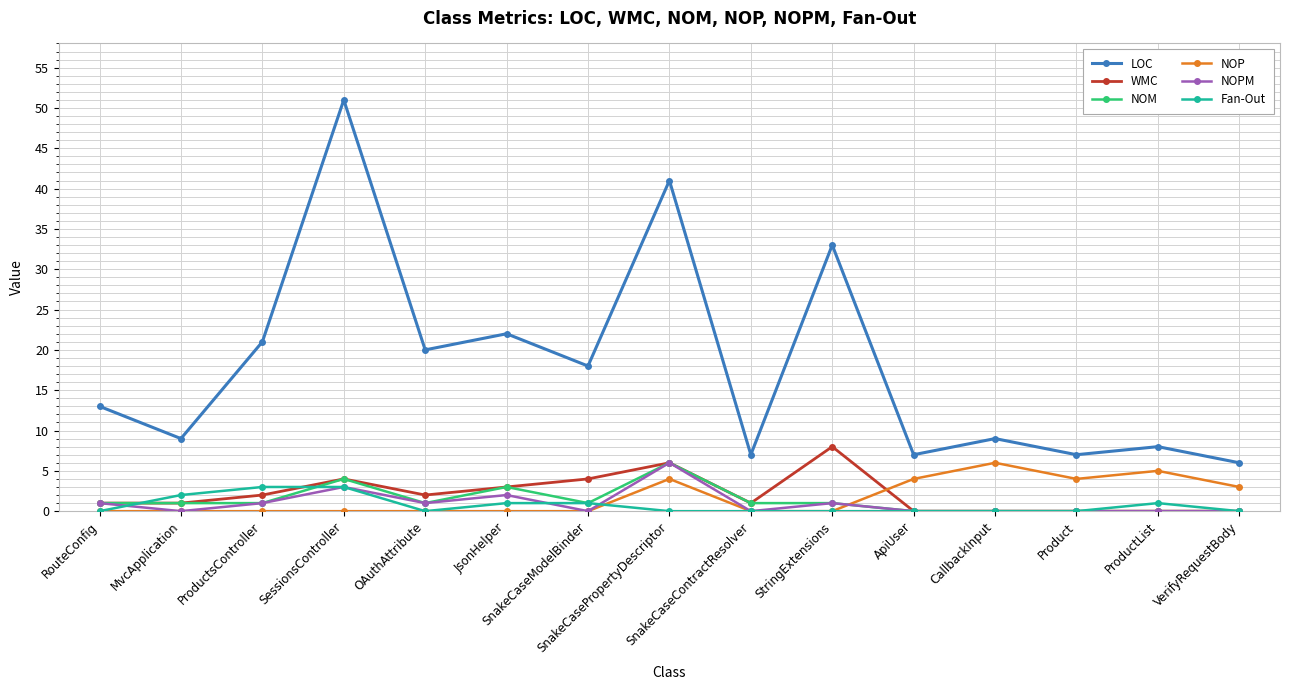

The value of NOPM at SessionsController is 1. True or false?

False